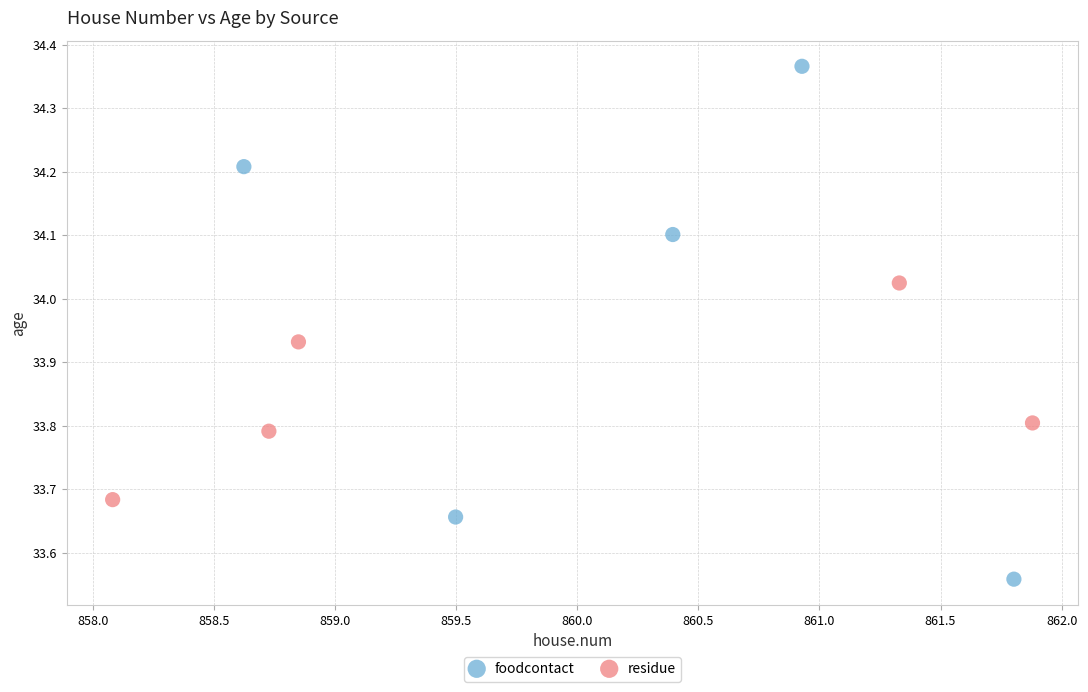

Which series contains the lowest Y value?

foodcontact